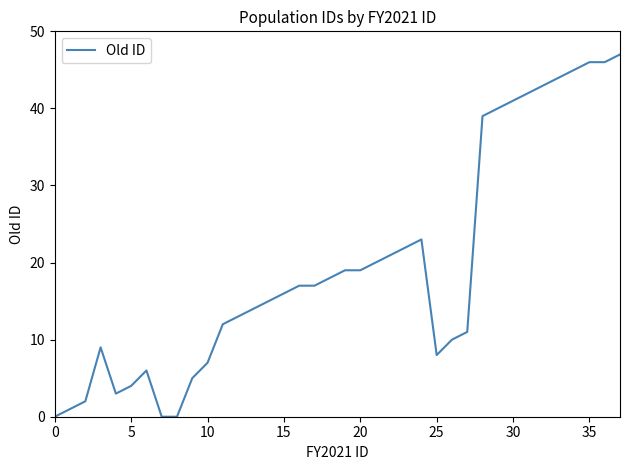

What is the difference between the maximum and minimum values?

47